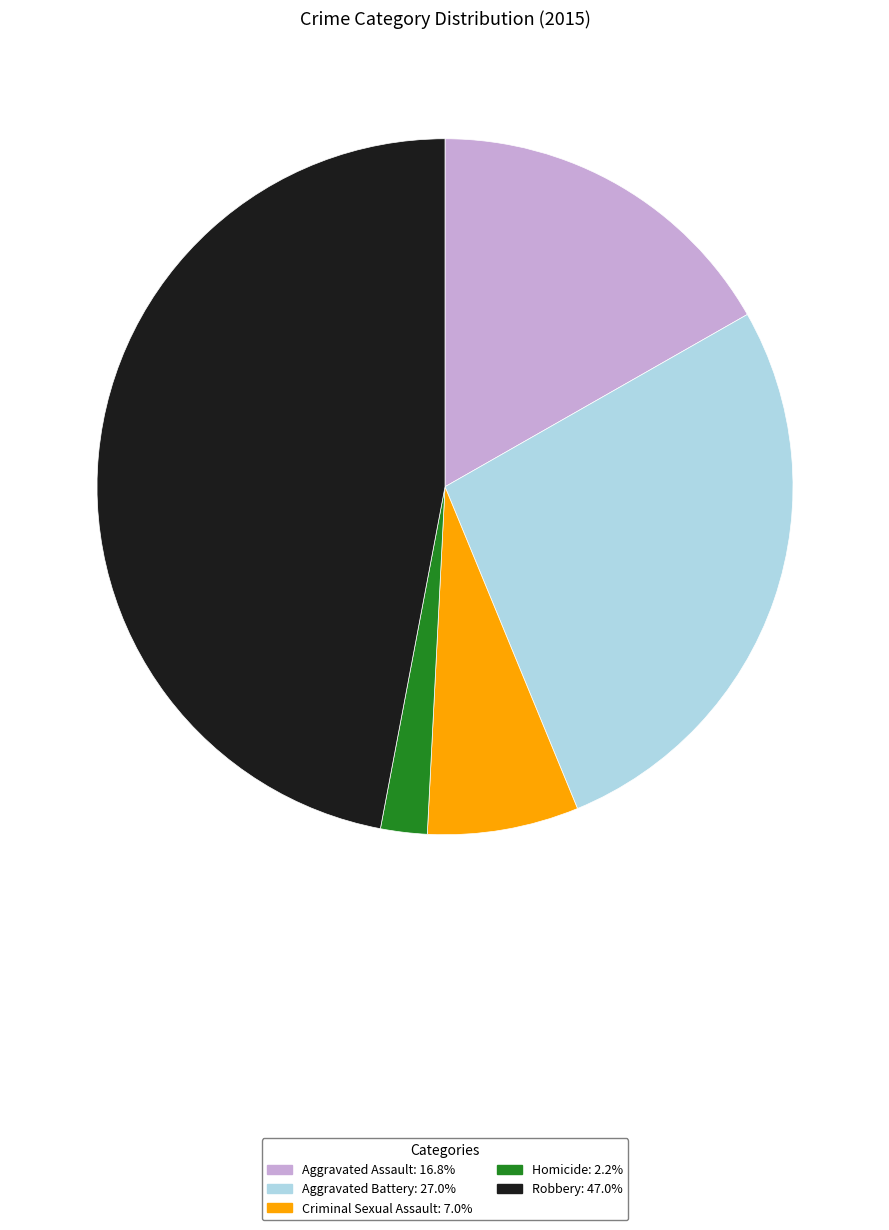

Approximately how many times larger is the value at Robbery compared to Aggravated Battery?

1.7